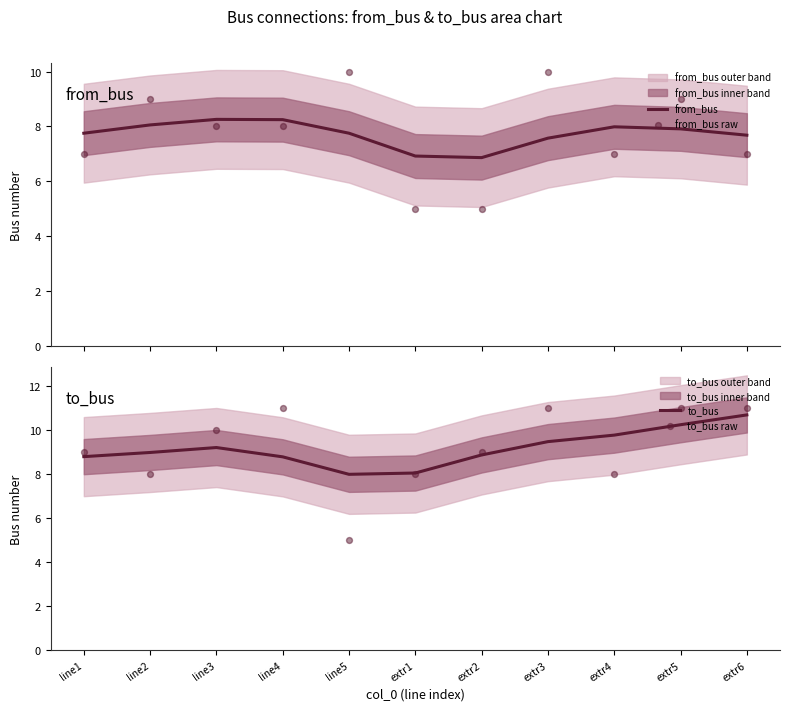

Which series has the widest spread of Y values?

to_bus raw